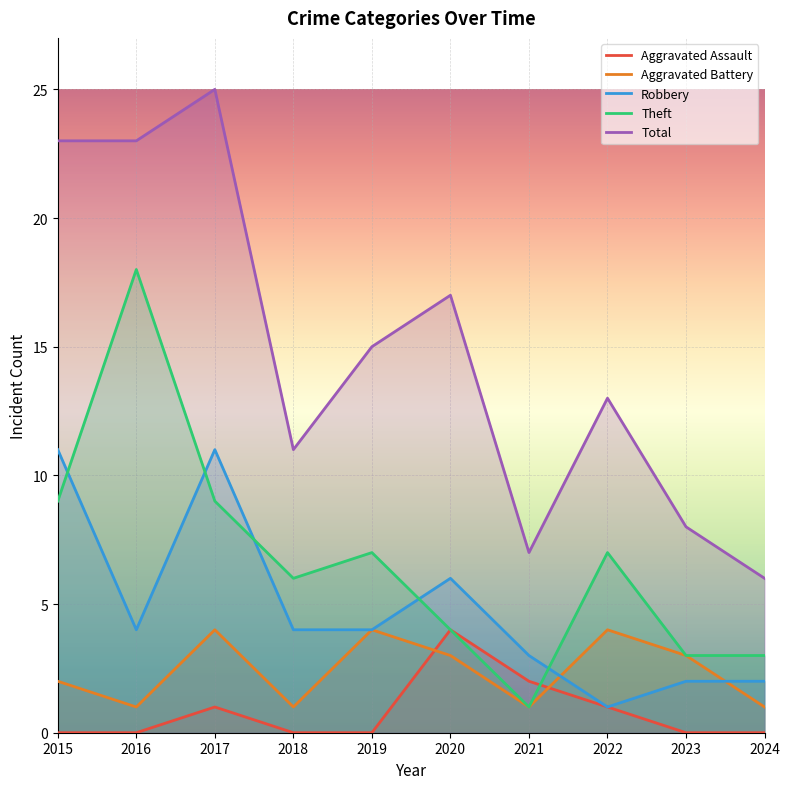

What is the sum of all Total values?

148